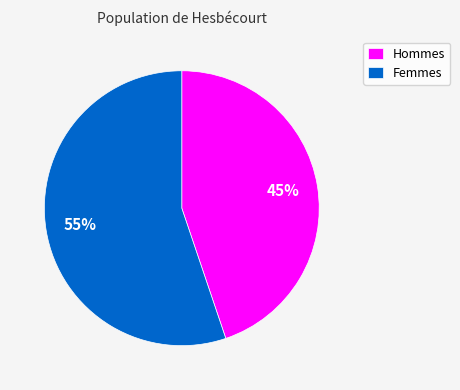

True or false: Hommes accounts for 45% of the total.

True